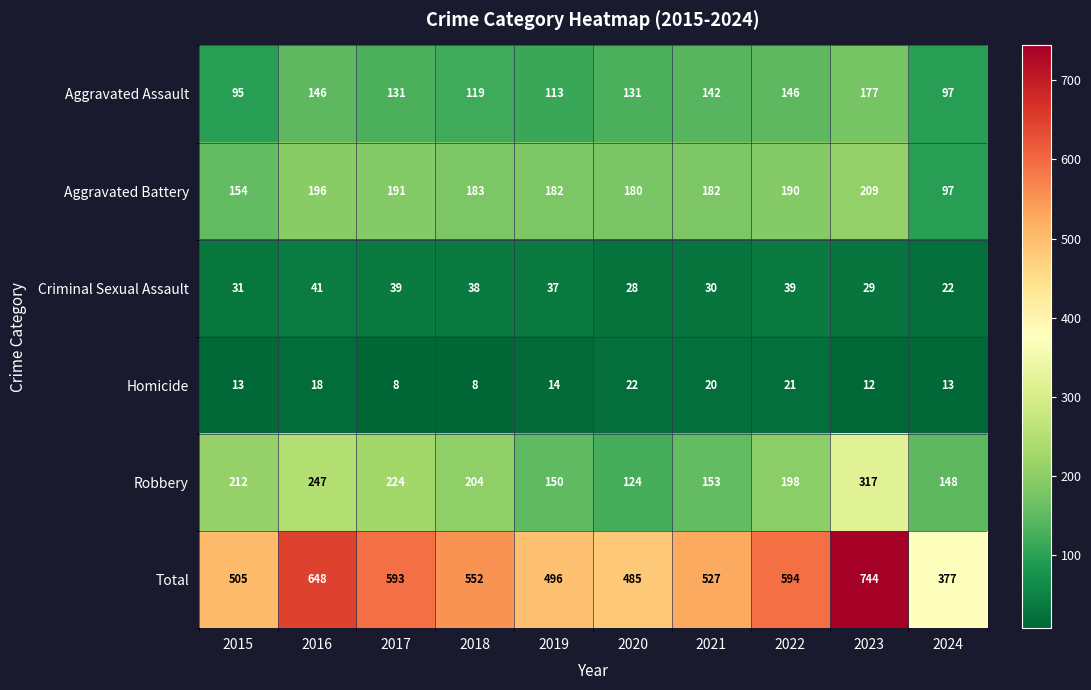

What is the total value across all series at 2017?

1186